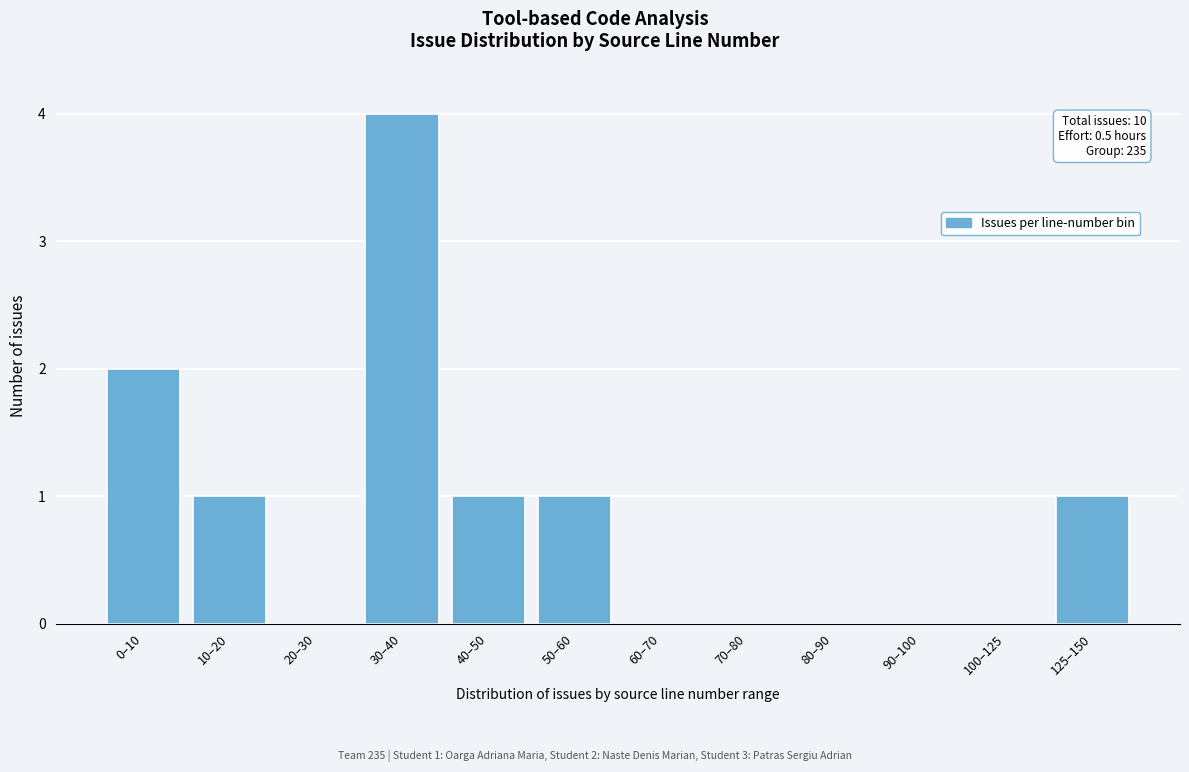

Reading right to left, list all the values displayed in this chart.

125–150=1	100–125=0	90–100=0	80–90=0	70–80=0	60–70=0	50–60=1	40–50=1	30–40=4	20–30=0	10–20=1	0–10=2